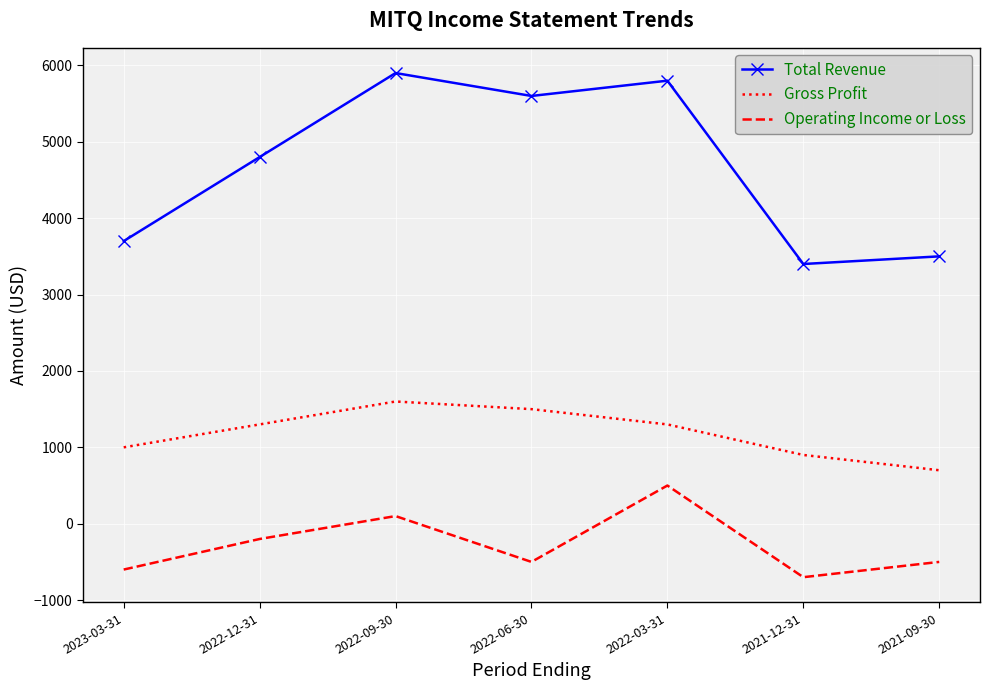

What is the total value across all series at 2022-03-31?

7600